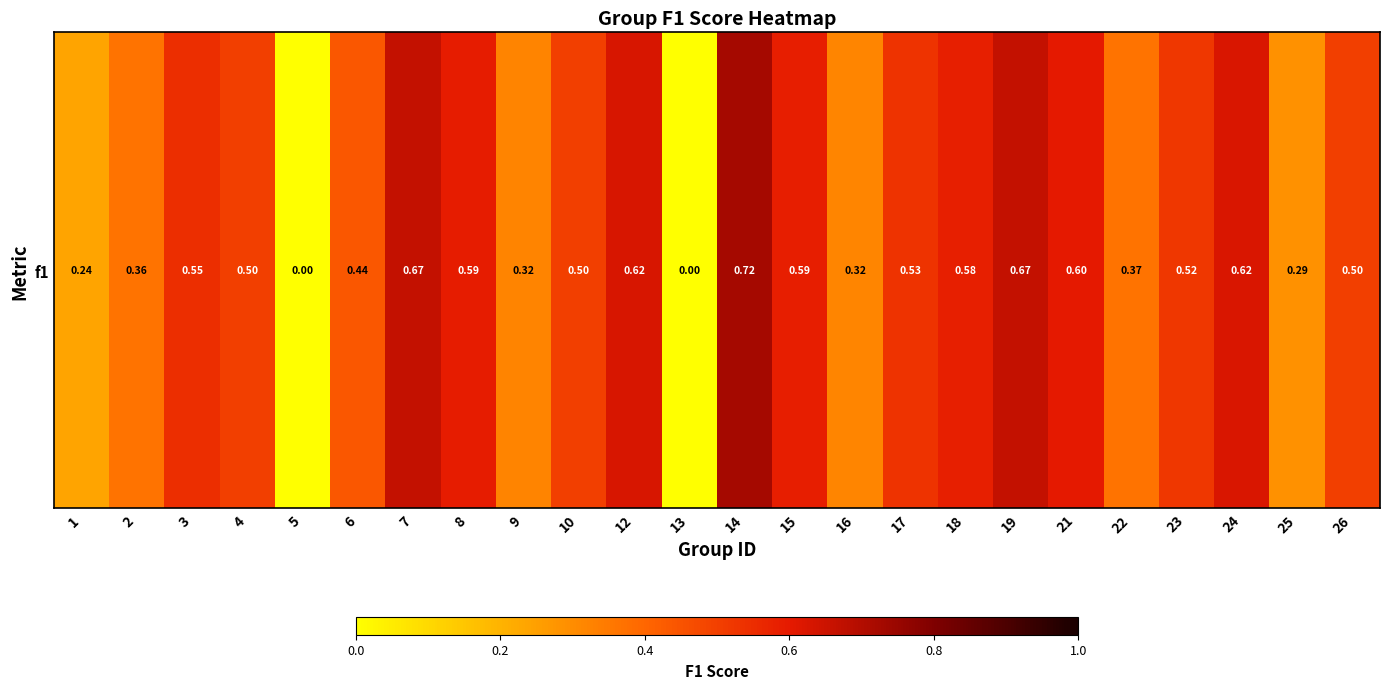

True or false: the data shows 0.5 at 3.

True